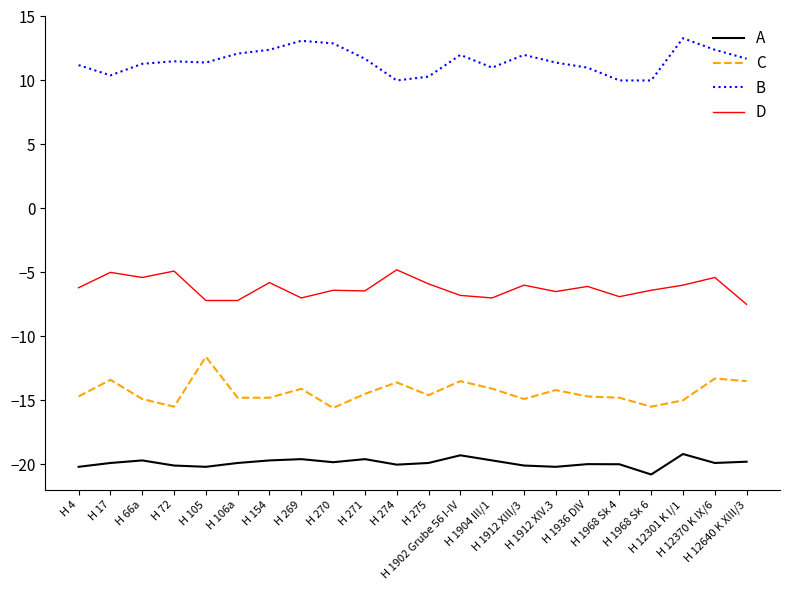

Is the value of B at H 66a greater than the value of C at H 106a?

Yes